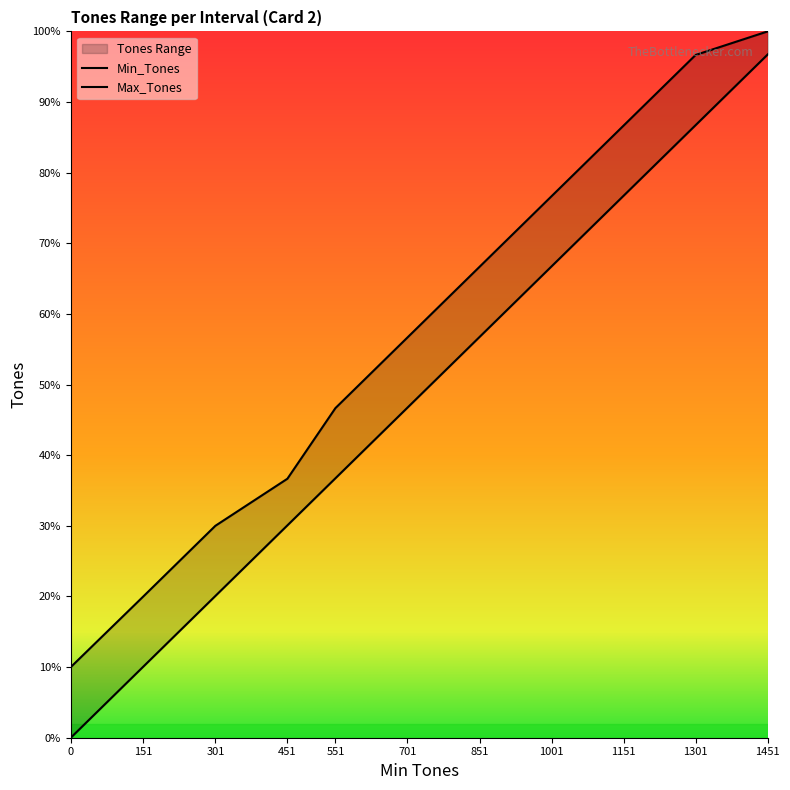

How many data points in Max_Tones are less than 850?

5